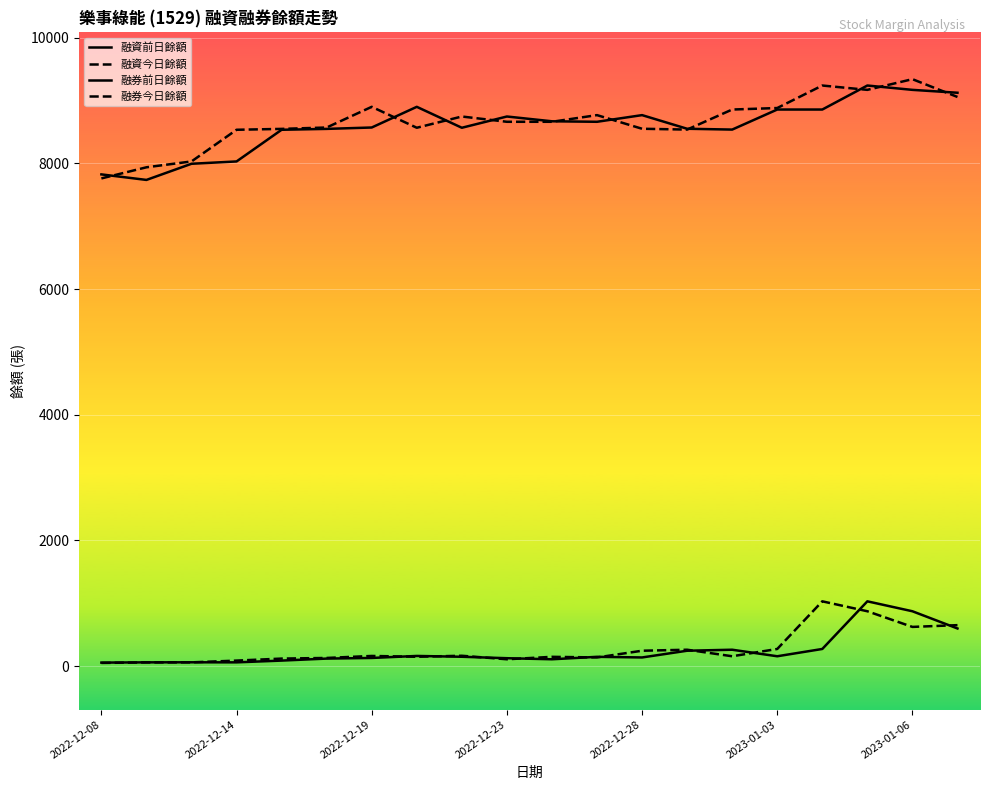

Does the chart display data point markers on the line(s)?

No